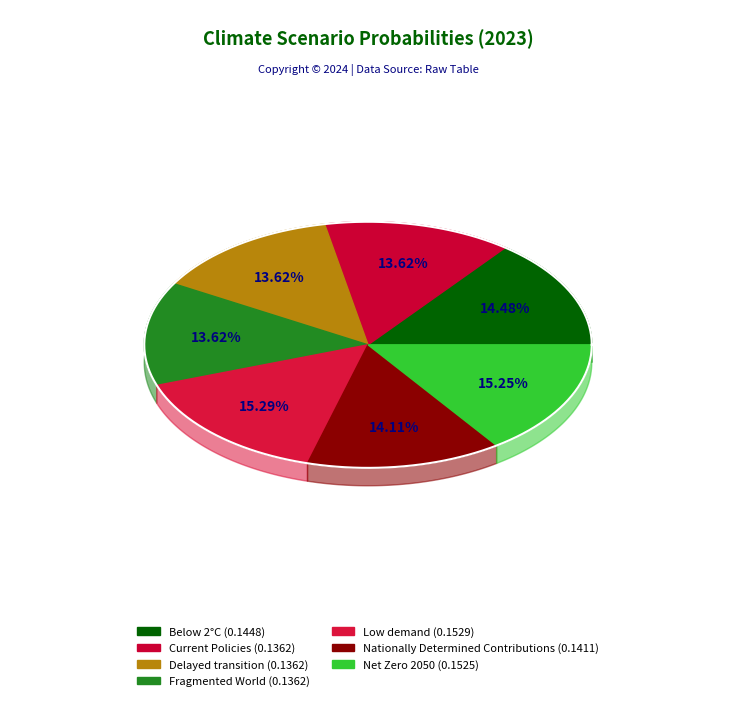

Combined, do Fragmented World and Below 2°C account for over 50%?

No